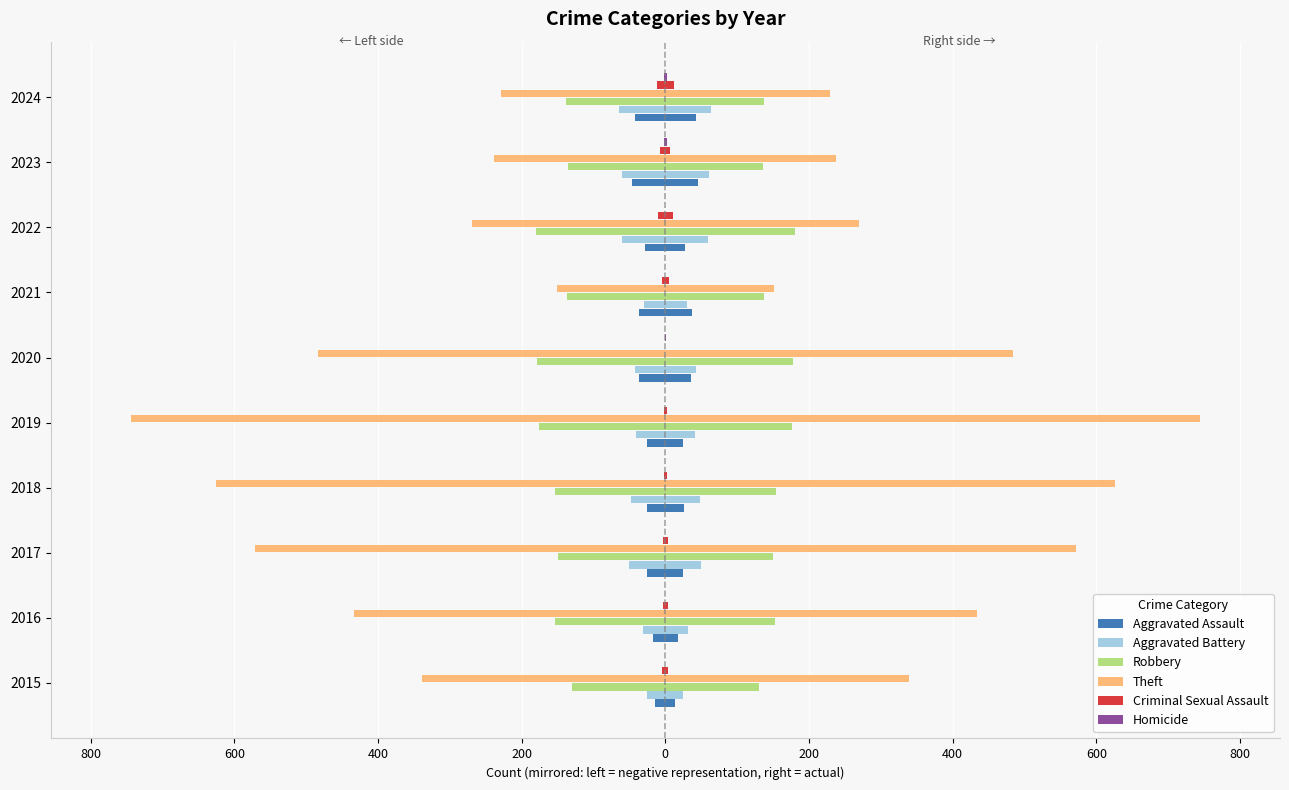

What is the spread (max minus min) of values at 600?

571